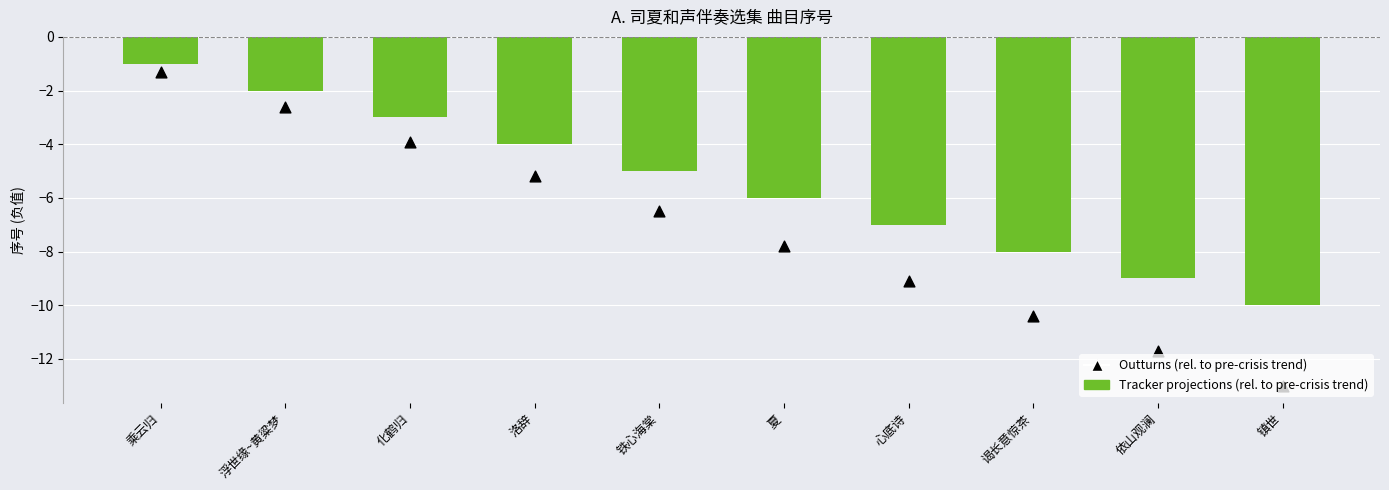

At which category is the sum across all series the highest?

乘云归